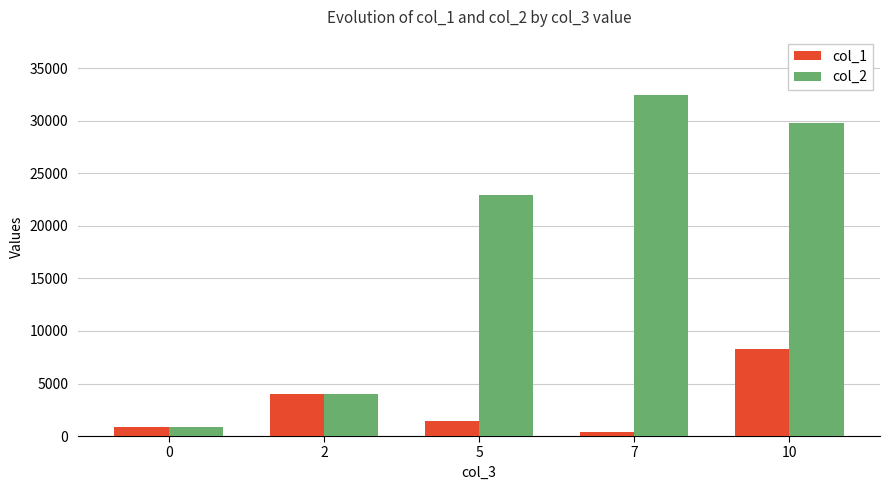

Rank the series by their maximum value, from lowest to highest.

col_1, col_2